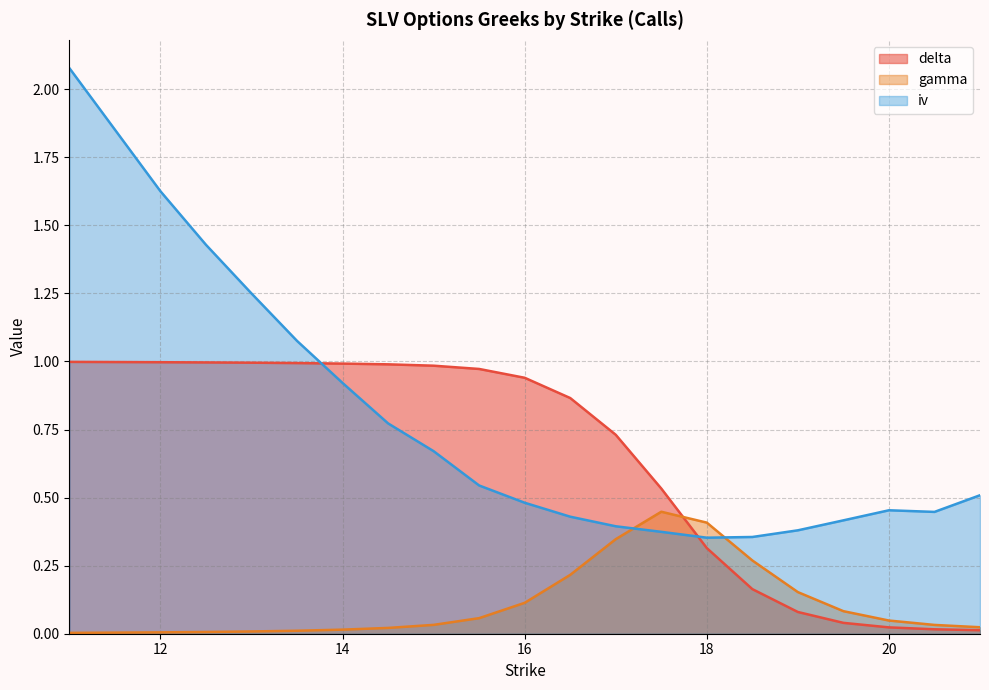

List the series in order of their overall mean, lowest first.

gamma, delta, iv